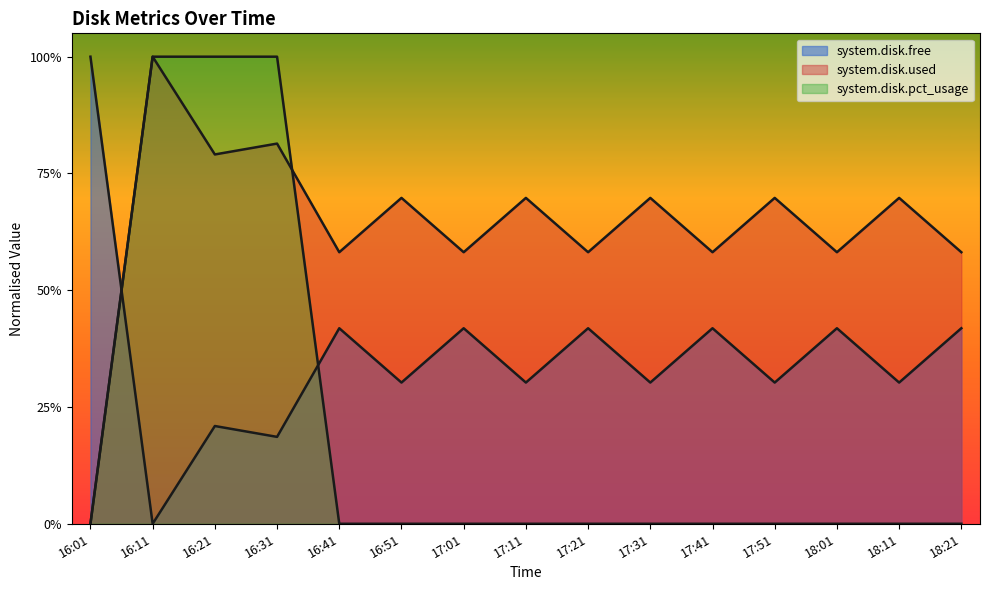

What is the average value of the system.disk.pct_usage series?

0.2